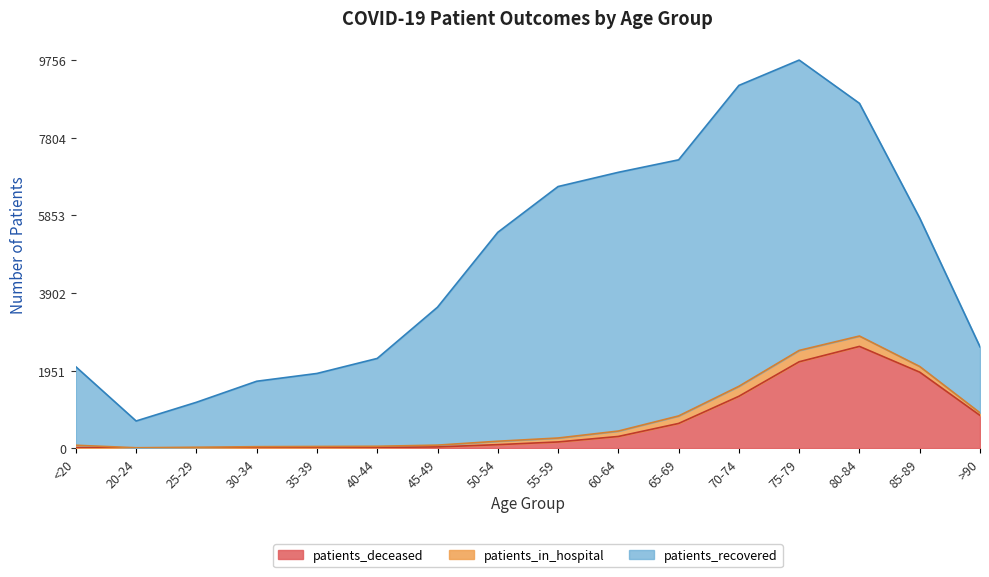

List the series in order of their peak value, highest first.

patients_recovered, patients_deceased, patients_in_hospital